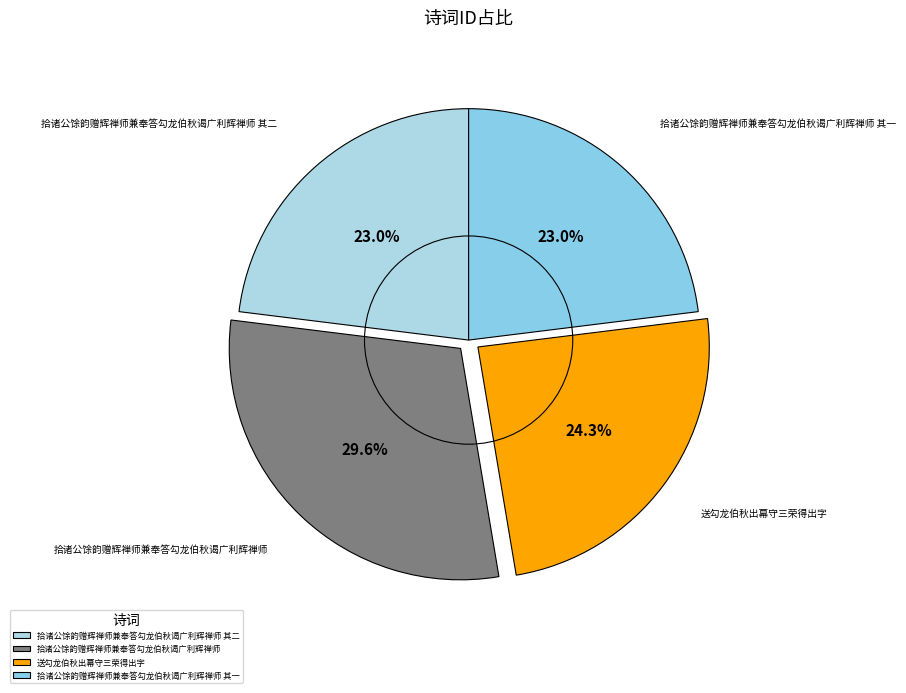

To the nearest percent, what percentage of the pie is 拾诸公馀韵赠辉禅师兼奉答勾龙伯秋谒广利辉禅师?

30%